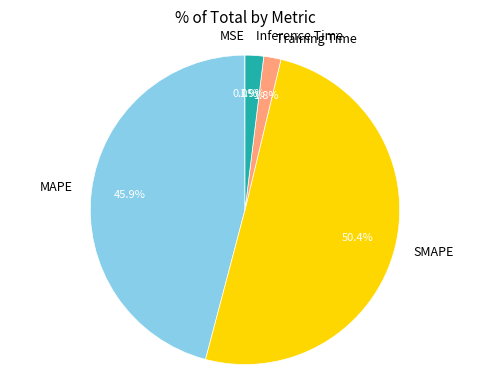

What portion of the pie excludes SMAPE?

49.6%